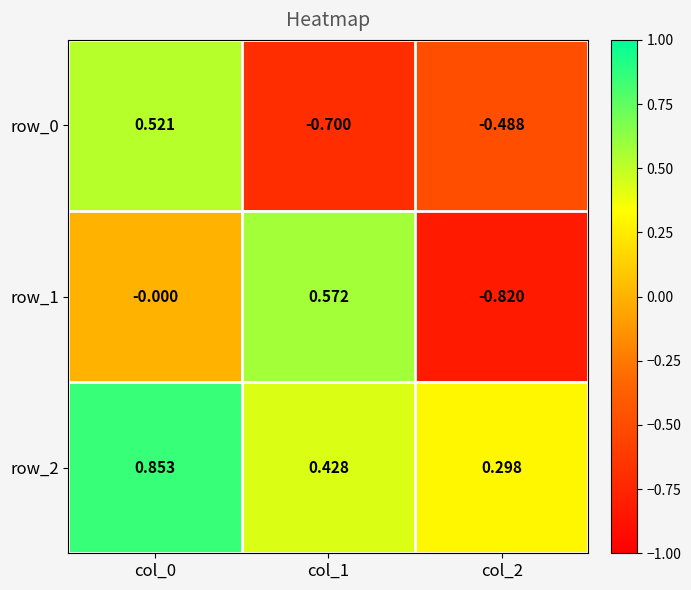

Is it true that row_1 equals -1.1 at col_2?

False